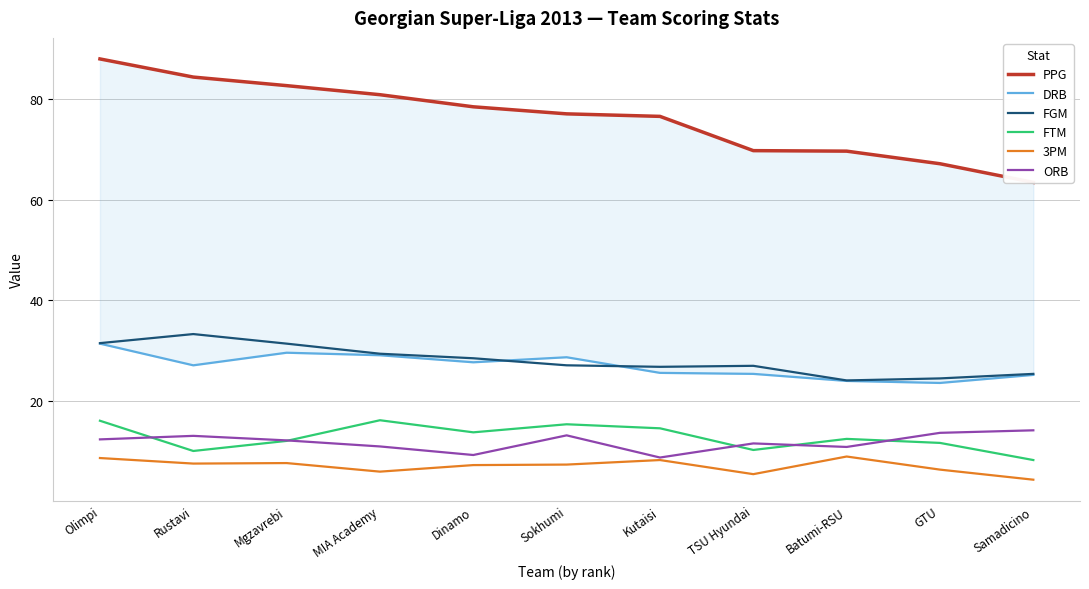

True or false: FTM and FGM cross at least once.

False